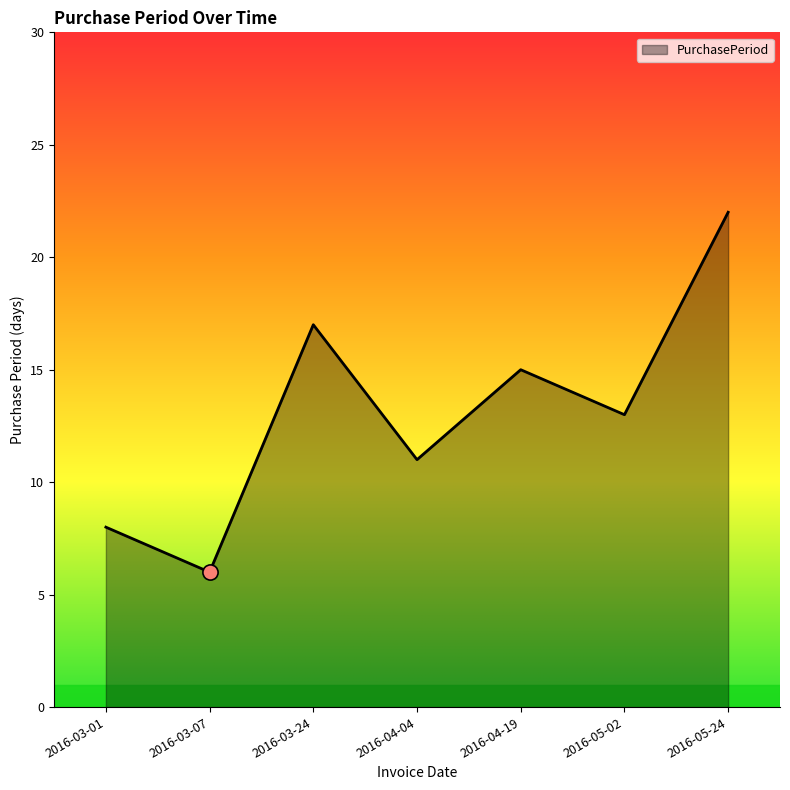

Approximately how many times larger is the value at 2016-05-24 compared to 2016-05-02?

1.7